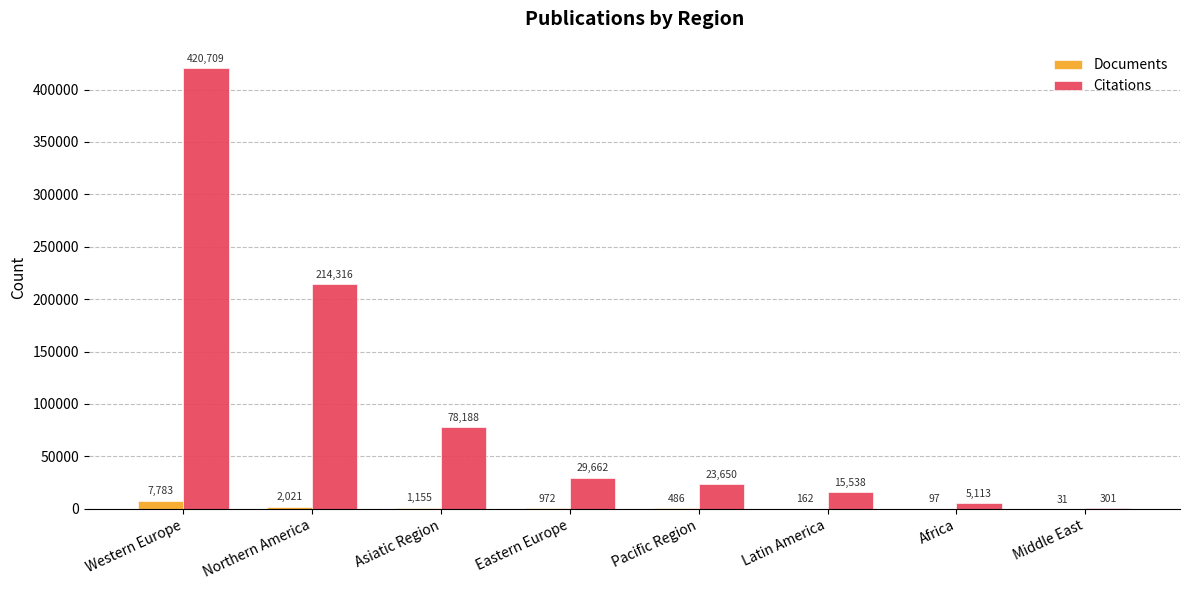

What is the sum of the Citations values at Middle East and Africa?

5414